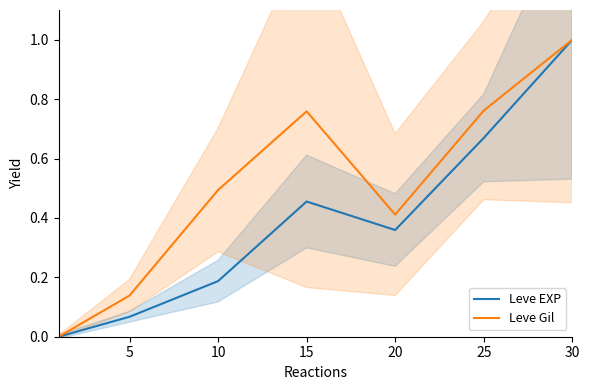

The value of Leve EXP at 30 is 1.3. True or false?

False